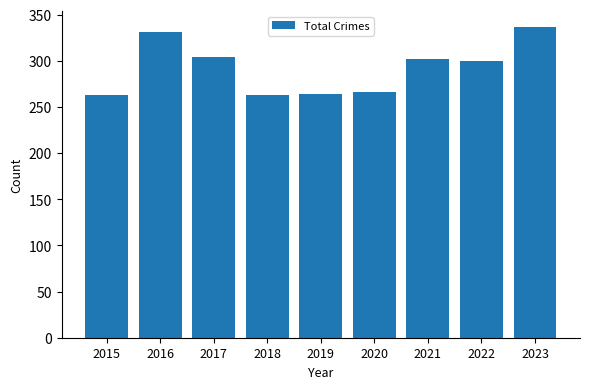

How many distinct data groups are displayed?

1